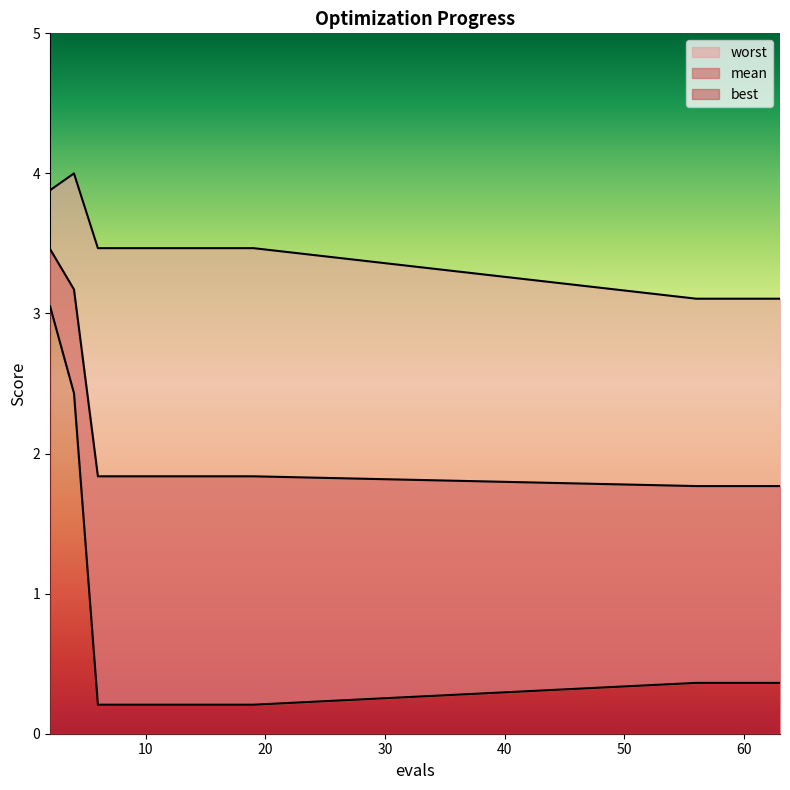

Reading left to right, transcribe all the data shown in this chart.

mean: 2=3.5	4=3.2	6=1.8	8=1.8	9=1.8	11=1.8	13=1.8	15=1.8	17=1.8	19=1.8	56=1.8	57=1.8	59=1.8	61=1.8	63=1.8
best: 2=3.1	4=2.4	6=0.2	8=0.2	9=0.2	11=0.2	13=0.2	15=0.2	17=0.2	19=0.2	56=0.4	57=0.4	59=0.4	61=0.4	63=0.4
worst: 2=3.9	4=4.0	6=3.5	8=3.5	9=3.5	11=3.5	13=3.5	15=3.5	17=3.5	19=3.5	56=3.1	57=3.1	59=3.1	61=3.1	63=3.1